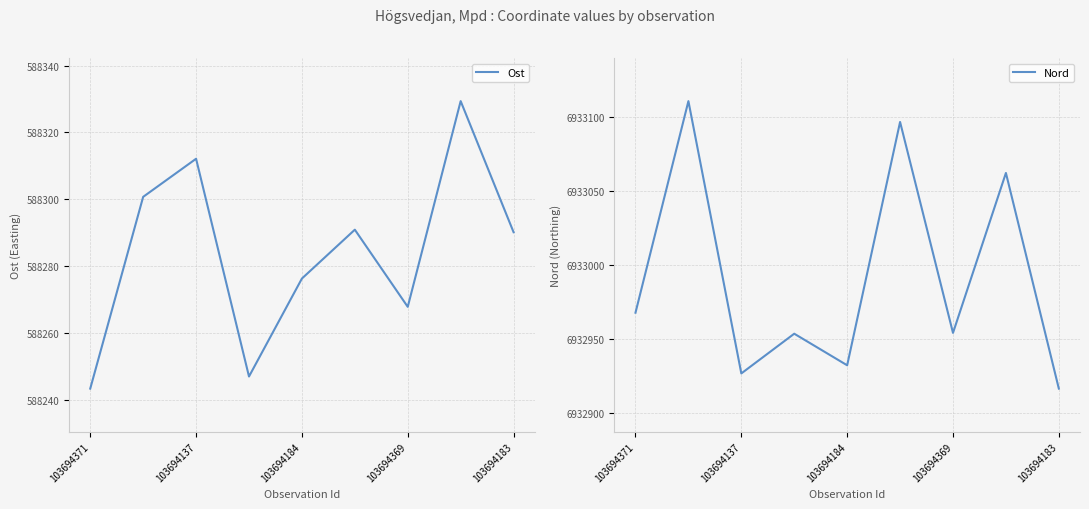

What is the minimum value for Nord?

6932916.2